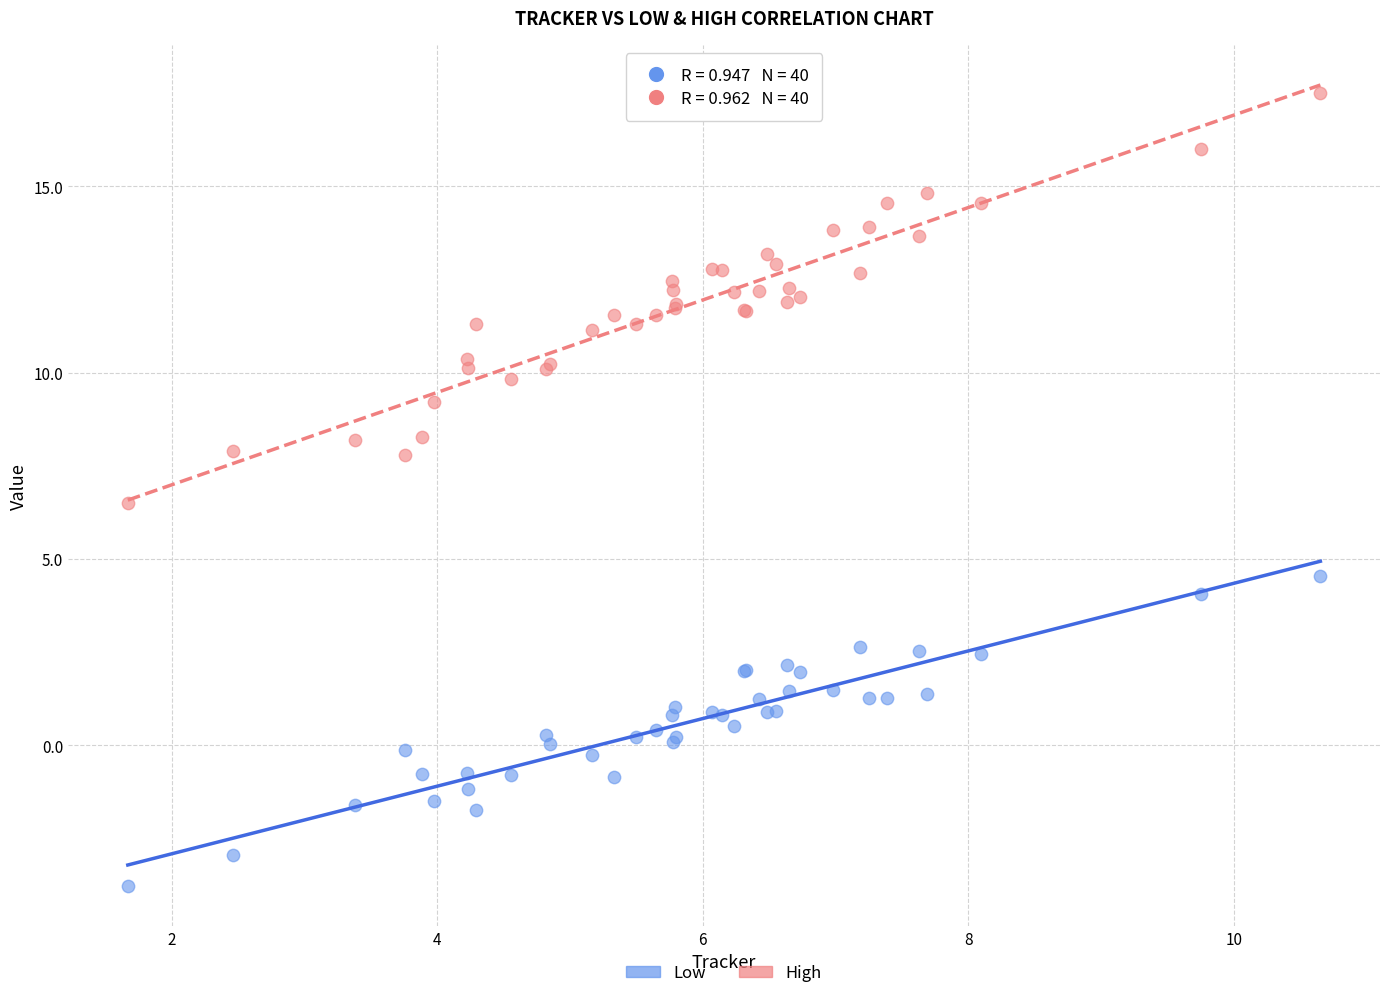

Across all series, what Y value is closest to 6?

6.5